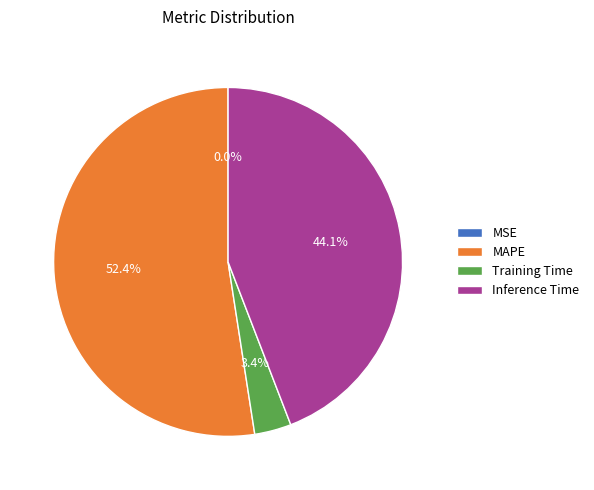

What percentage is the Training Time slice, to the nearest percent?

3%